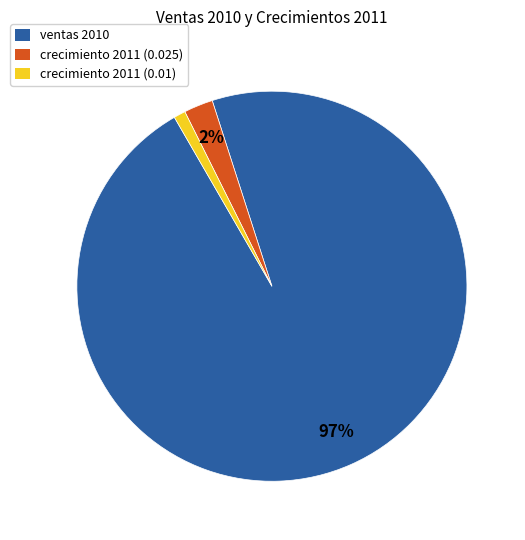

To the nearest percent, what percentage of the pie is crecimiento 2011 (0.01)?

1%